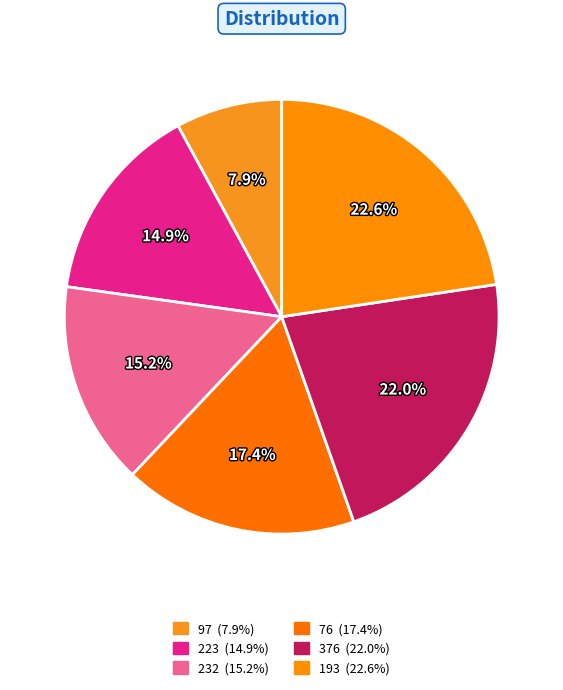

True or false: 232 accounts for 9% of the total.

False